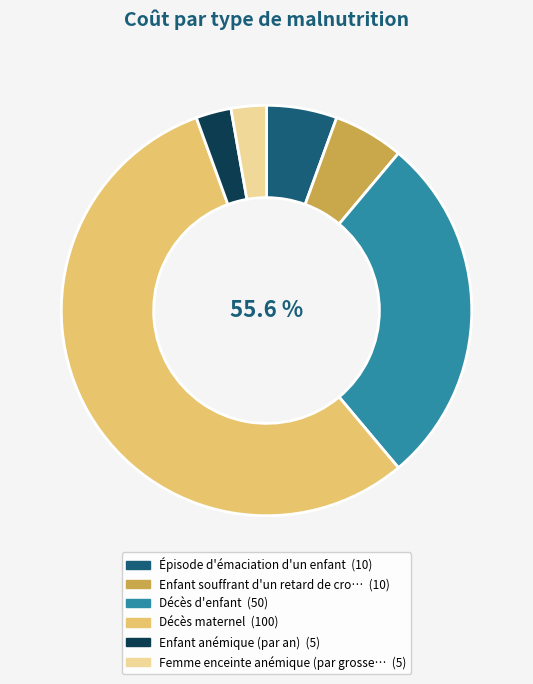

The Enfant anémique (par an) slice represents 3% of the pie. True or false?

True